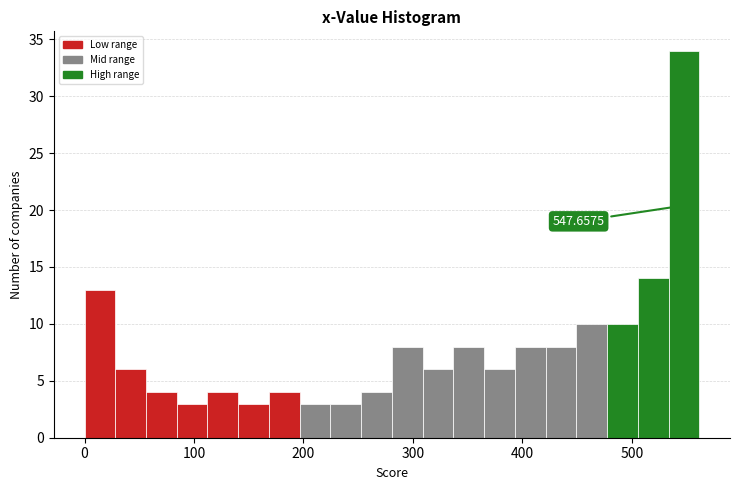

Around what value on the x-axis is the tallest bar? Give the approximate position of its centre, as read against the axis.

550